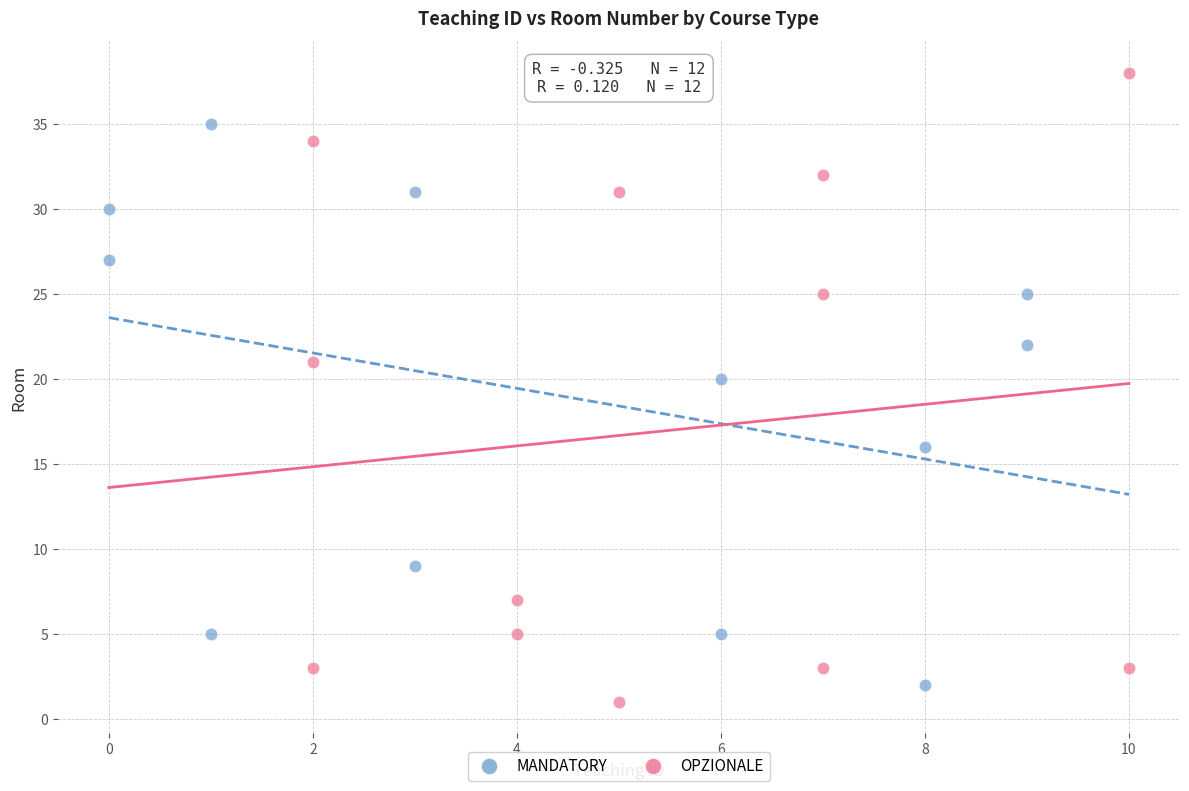

Which series has the widest spread of Y values?

OPZIONALE